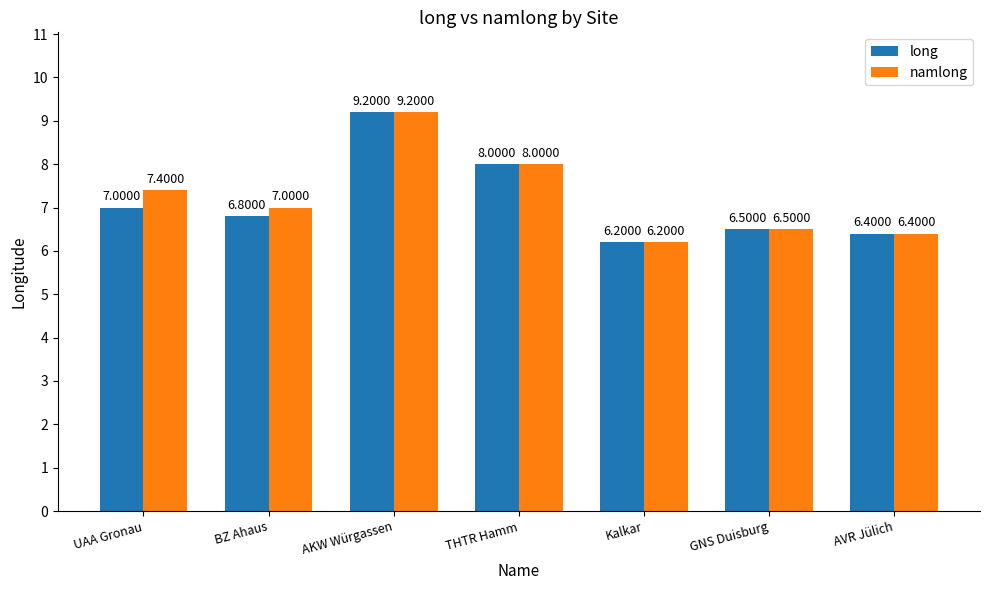

What is the difference between the long values at Kalkar and GNS Duisburg?

0.3